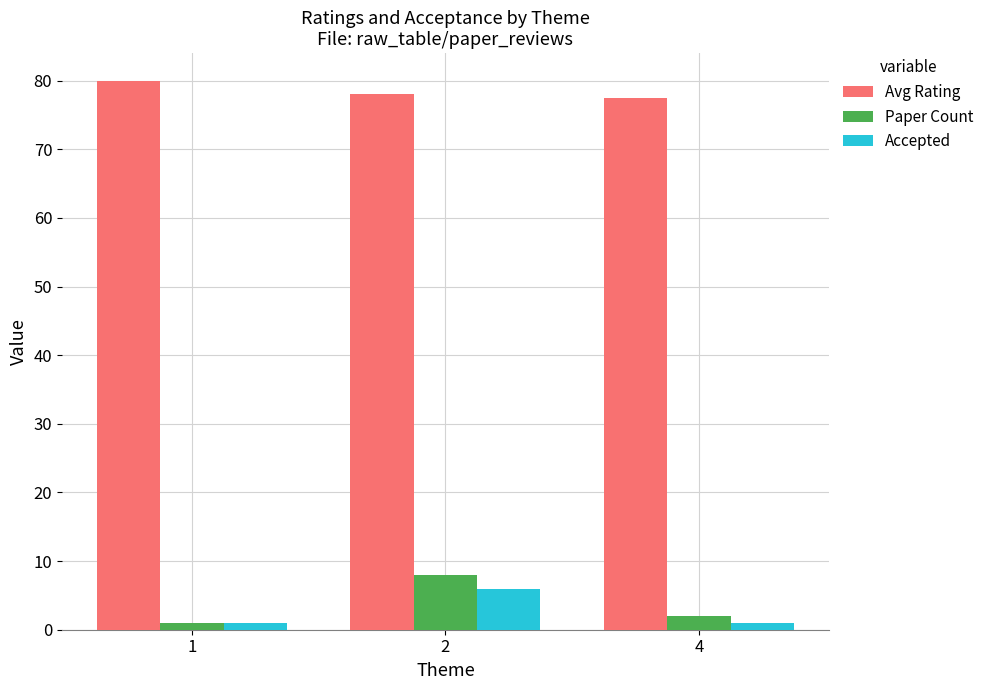

At which category is the sum across all series the highest?

2